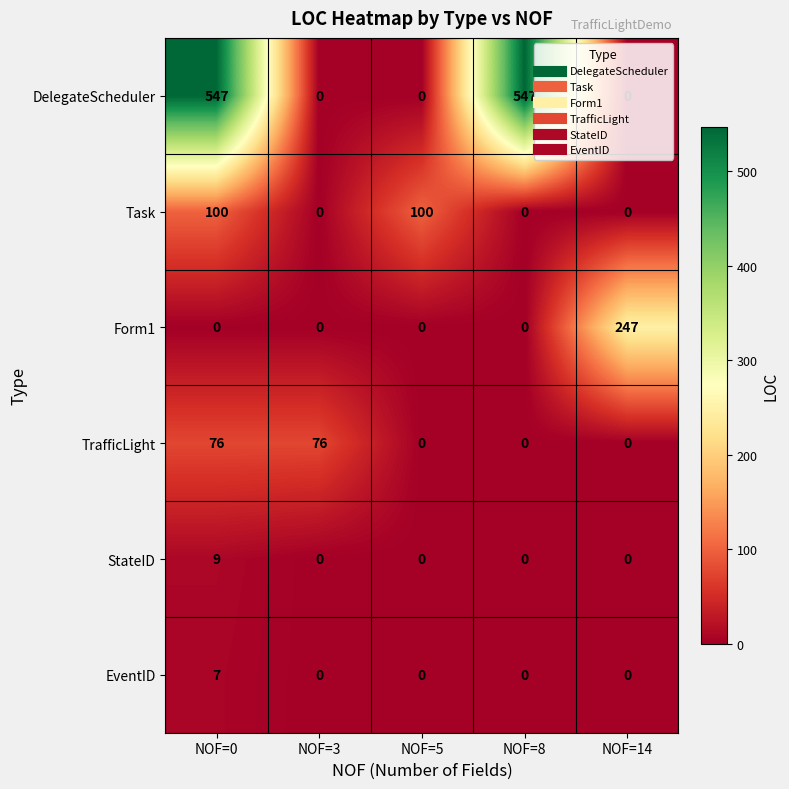

What is the sum of all StateID values?

9